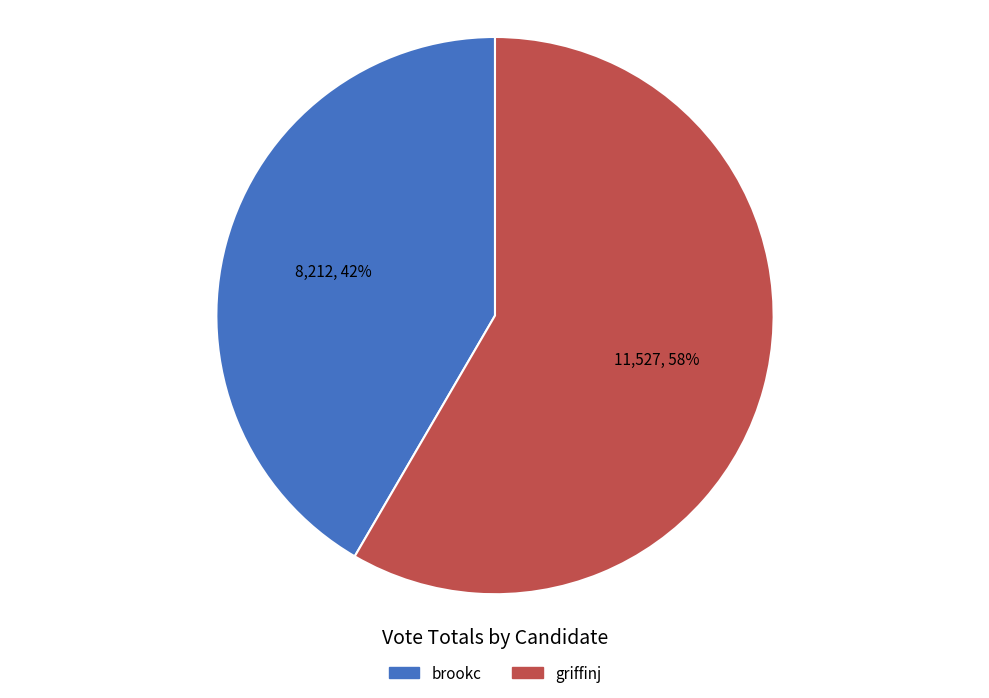

What is the ratio of the value at brookc to the value at griffinj?

0.7